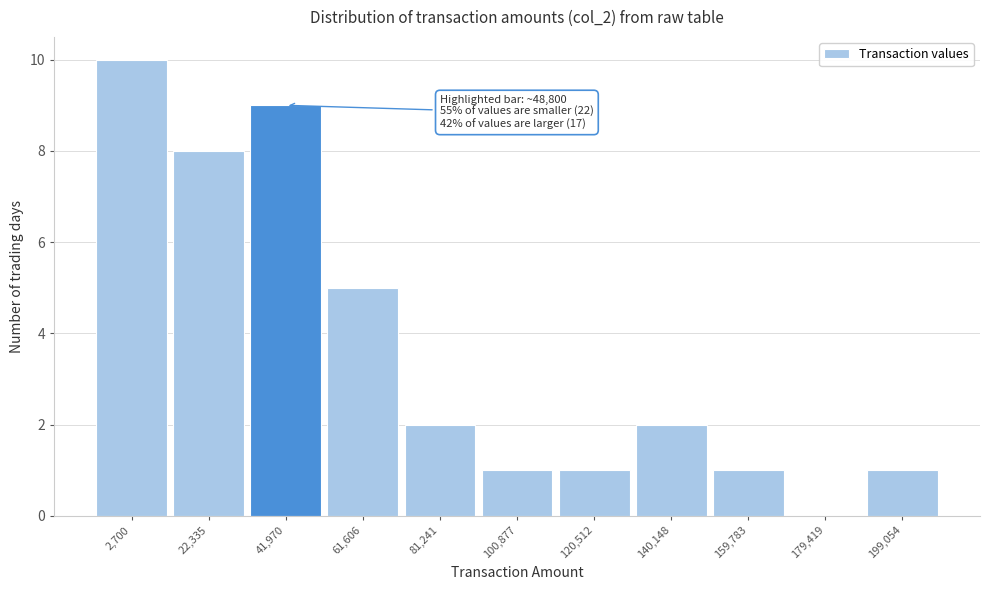

Reading left to right, what are all the values shown in this chart?

2,700=10	22,335=8	41,970=9	61,606=5	81,241=2	100,877=1	120,512=1	140,148=2	159,783=1	179,419=0	199,054=1